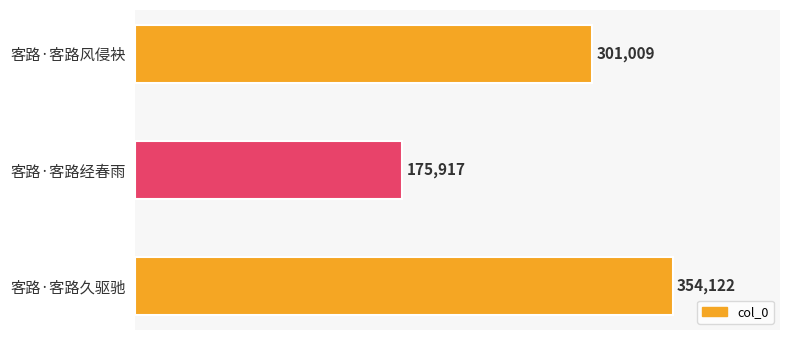

Does the chart contain any negative values?

No